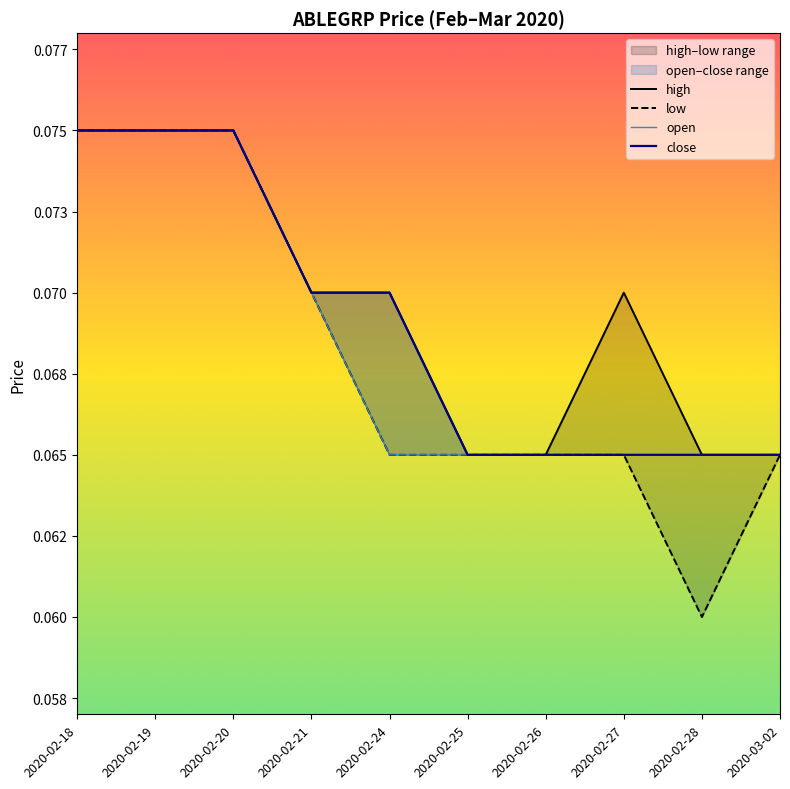

The high series shows 0.0 at 2020-02-26. True or false?

False